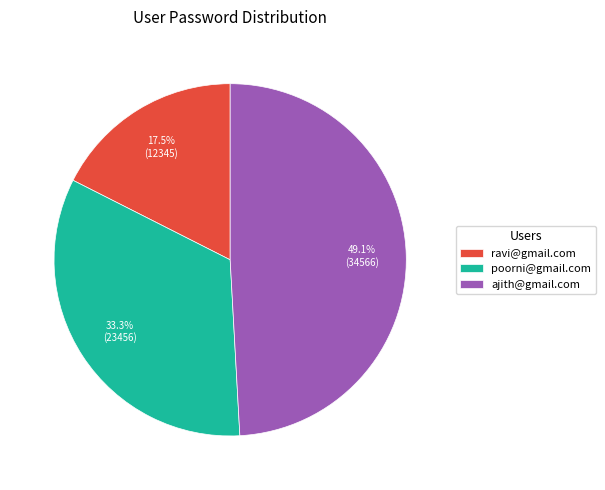

Between ajith@gmail.com and poorni@gmail.com, which is larger?

ajith@gmail.com